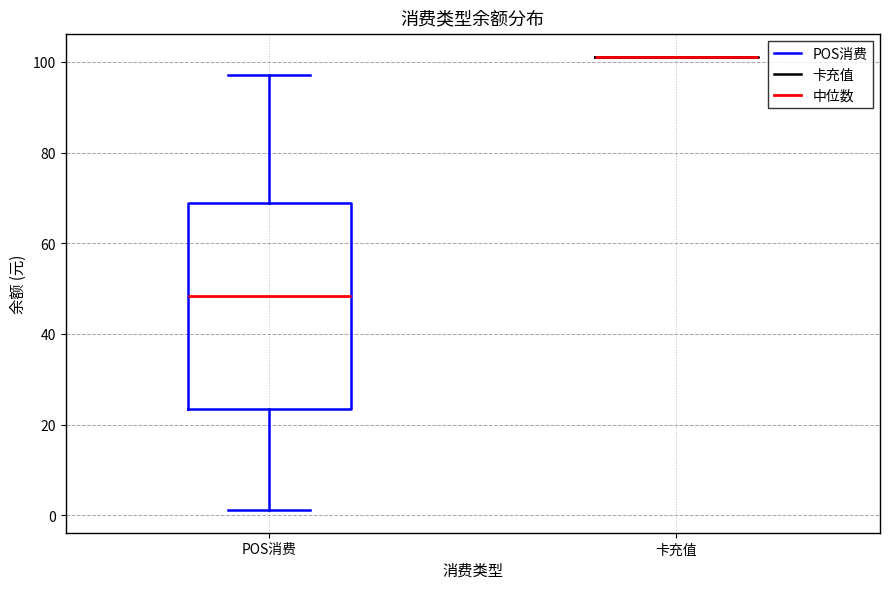

Where is the lower edge of the box for POS消费 on the y-axis? The values are not printed on the chart, so give them approximately, as read against the axis.

24